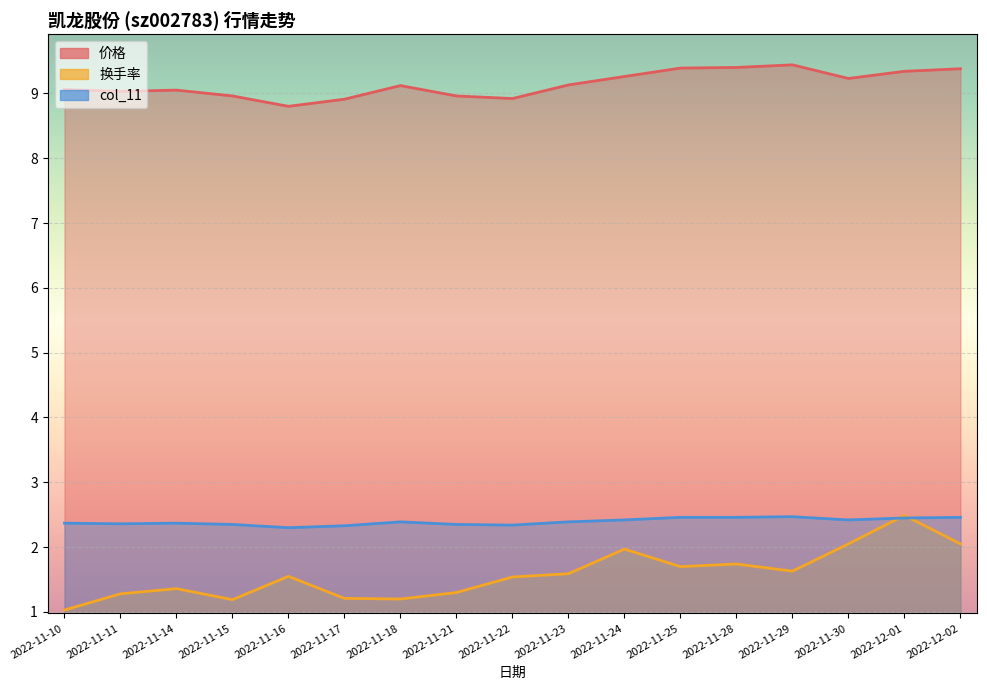

The col_11 series shows 0.8 at 2022-11-30. True or false?

False